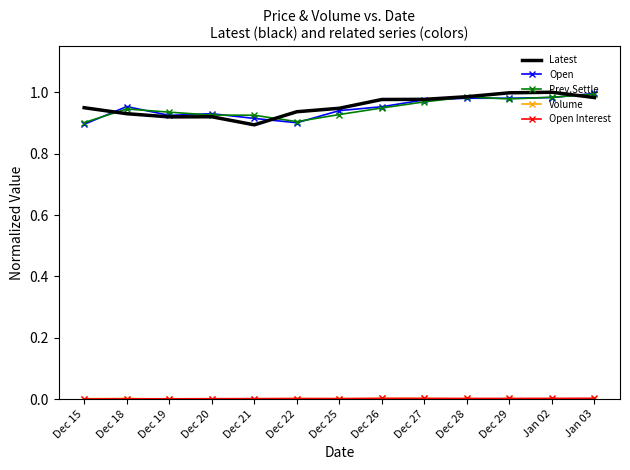

What position from the left is Dec 26?

8